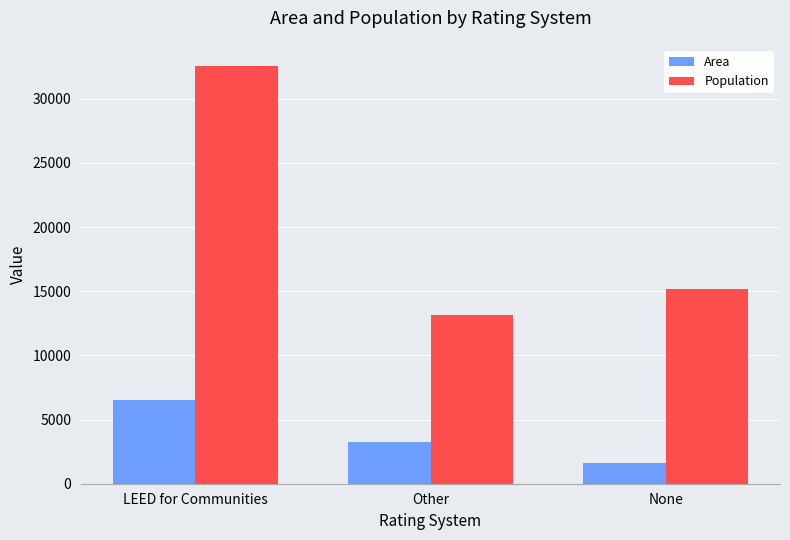

What is the minimum value for Area?

1622